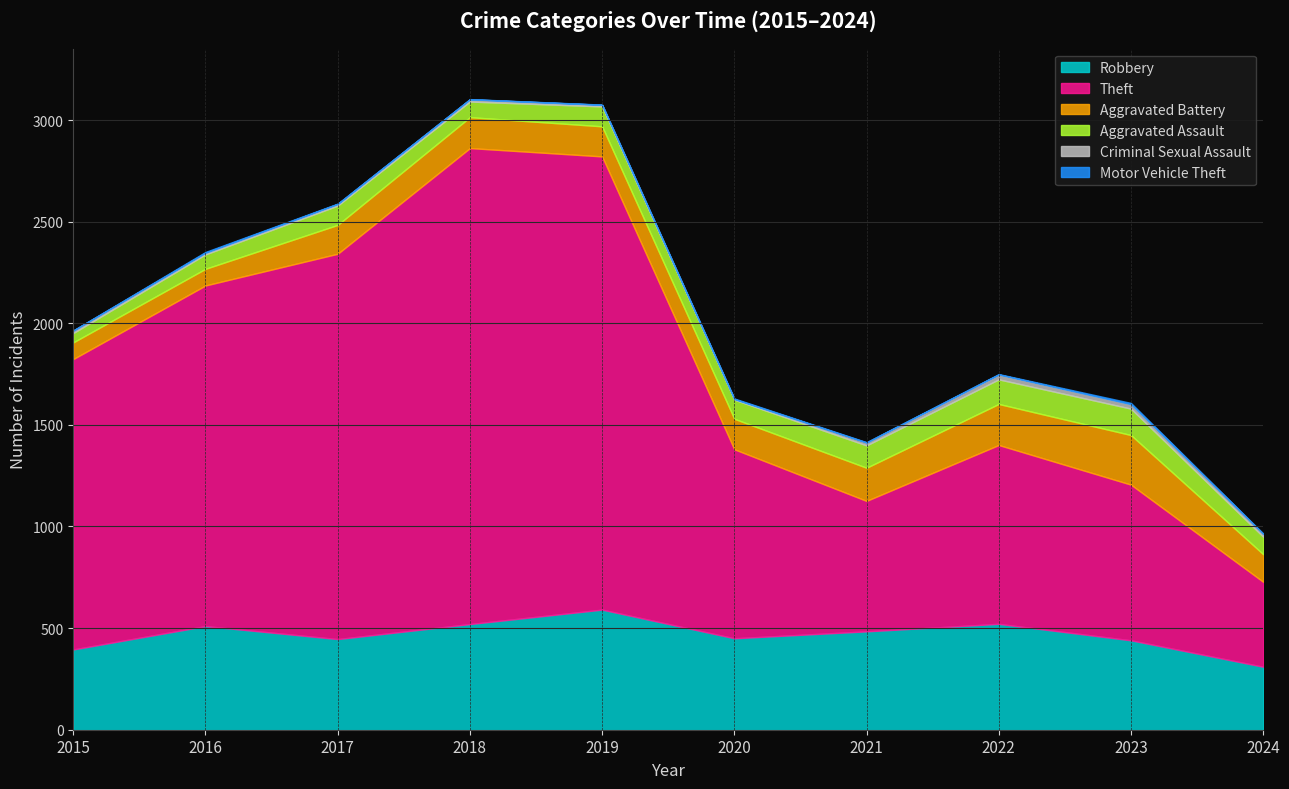

Count the number of categories in the chart.

10